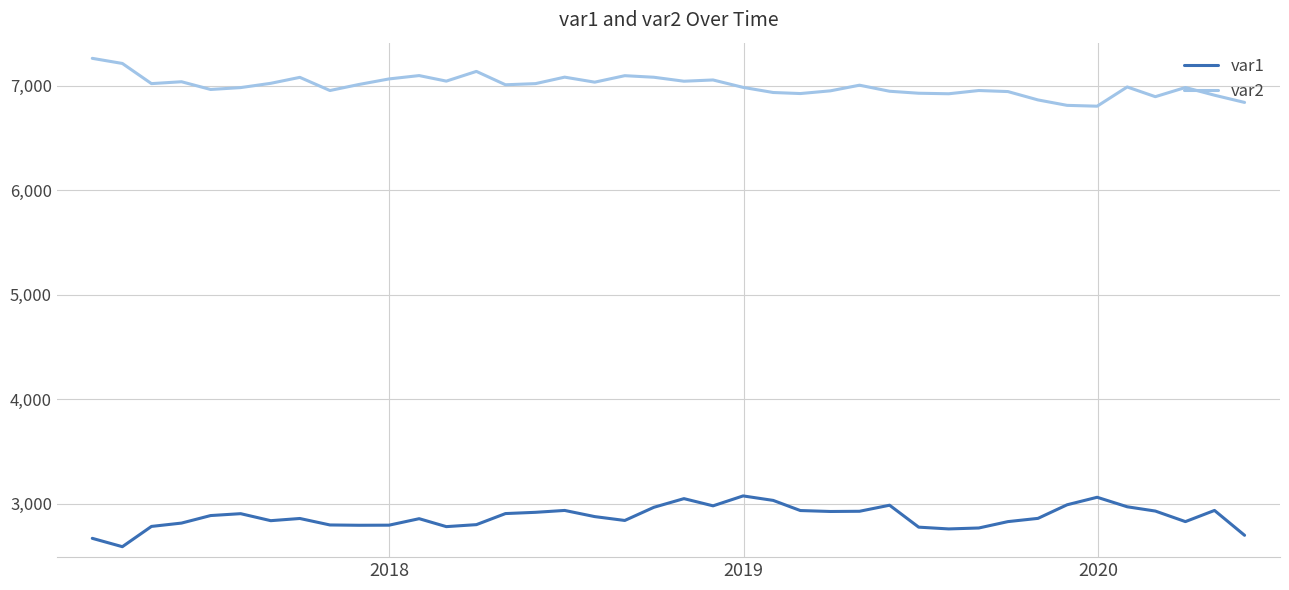

What is the greatest value displayed?

7264